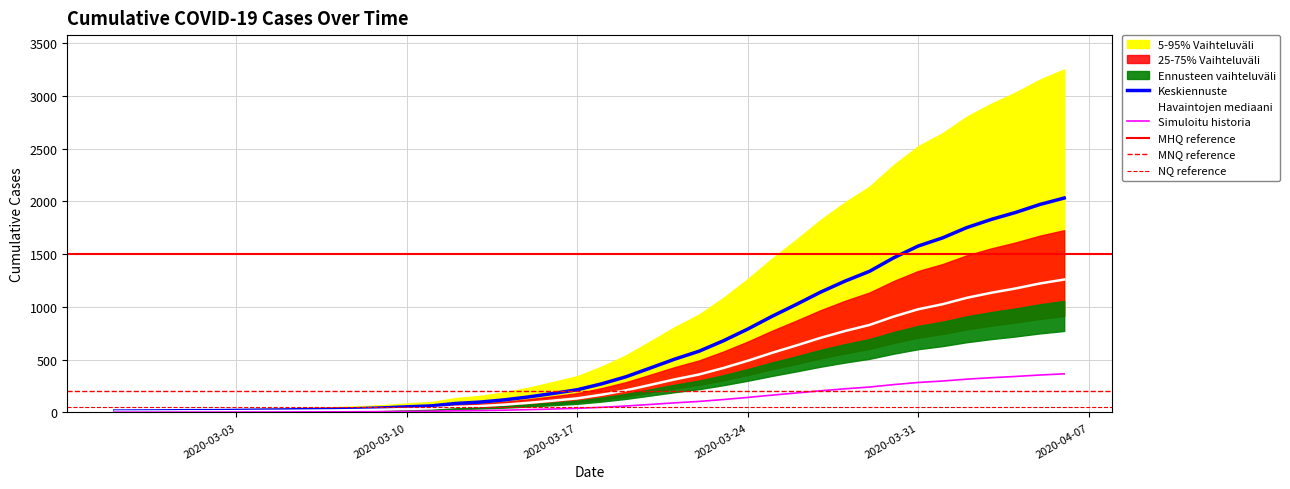

At which label does value first exceed 168?

2020-03-18